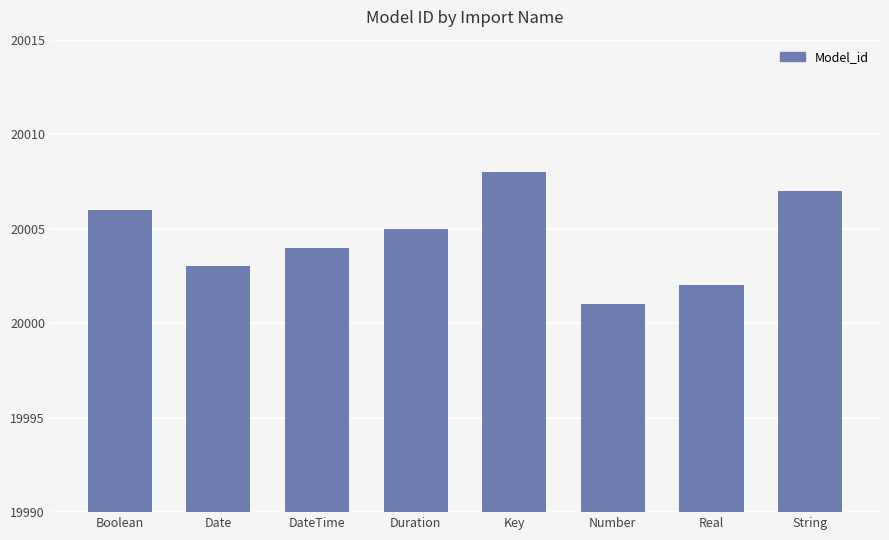

Which label corresponds to the largest value in the chart?

Key